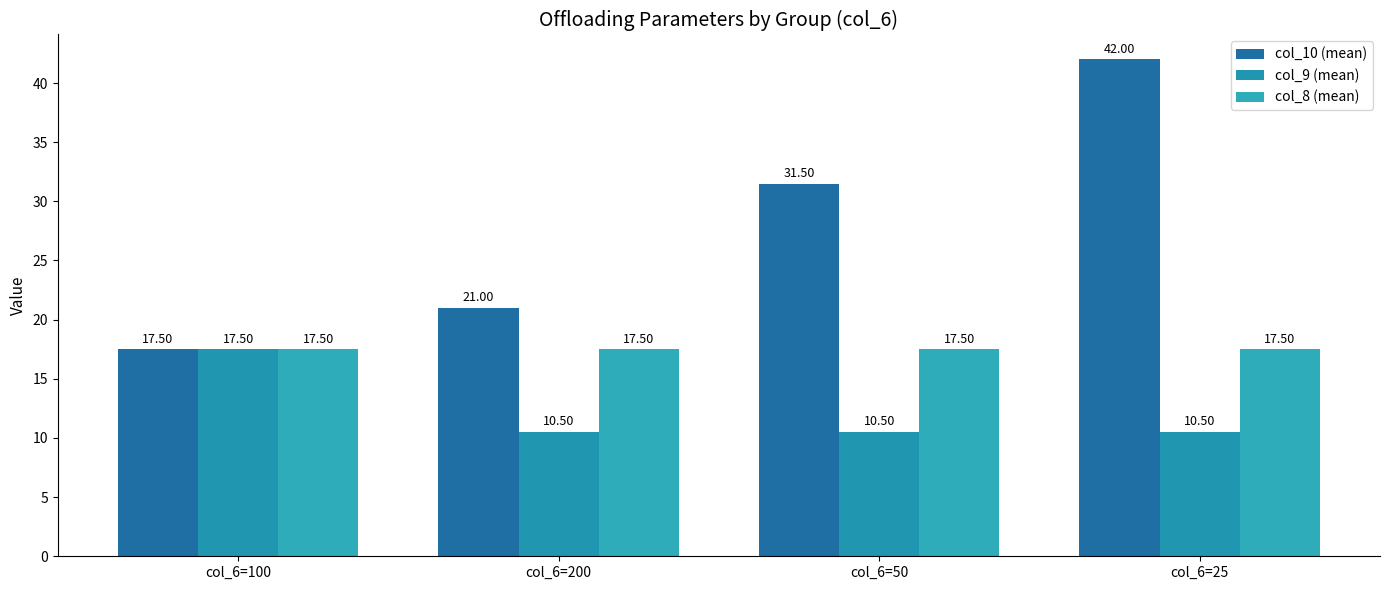

Which series has the largest total across all categories?

col_10 (mean)